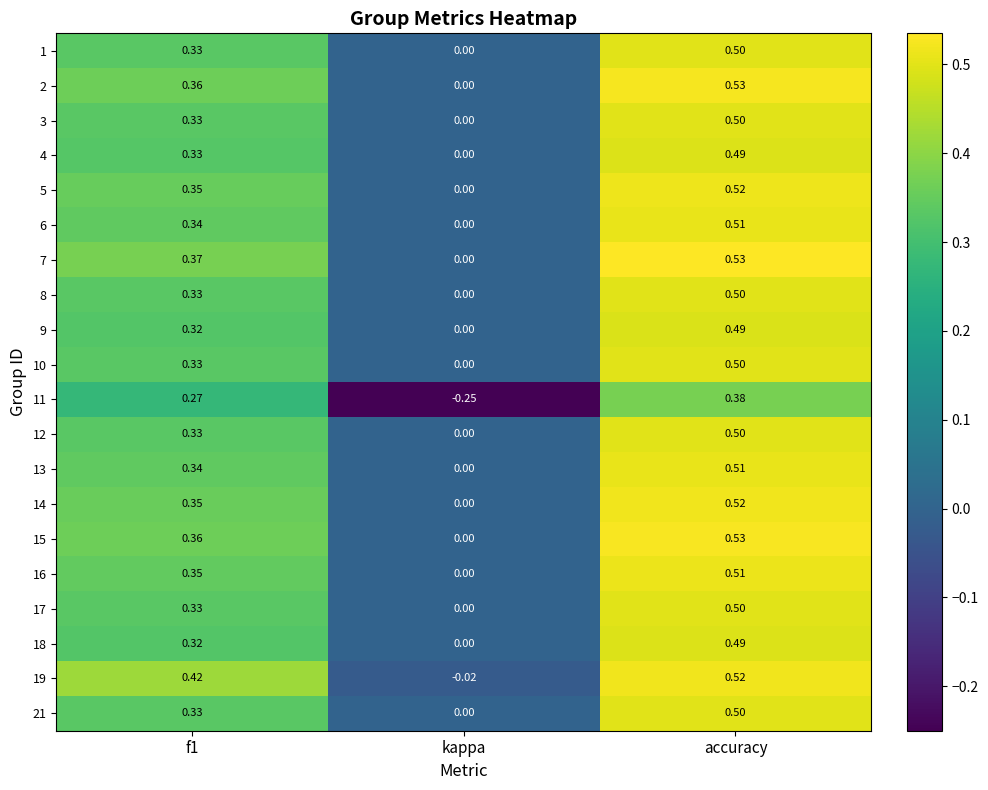

At which label is 12 closest to 0?

kappa